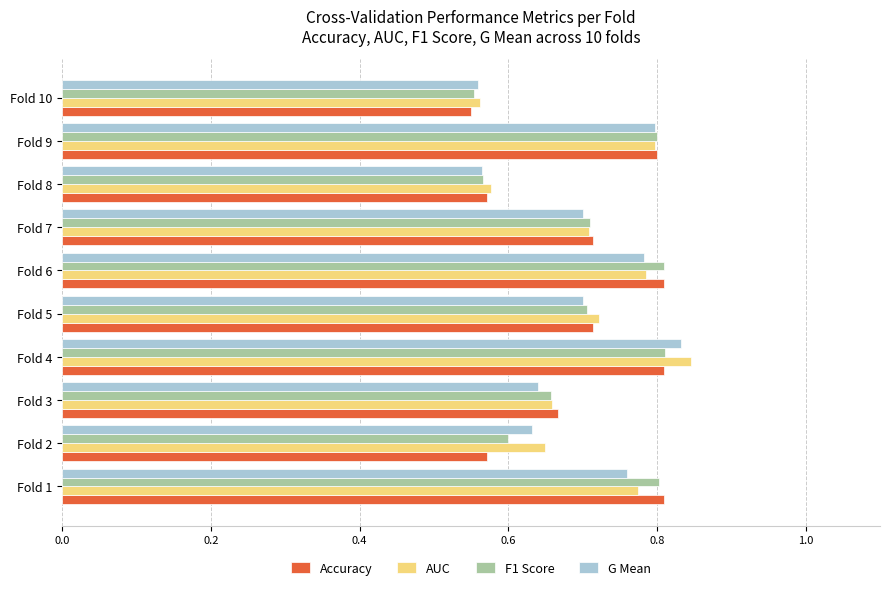

What is the difference between the maximum and minimum values in the Accuracy series?

0.3